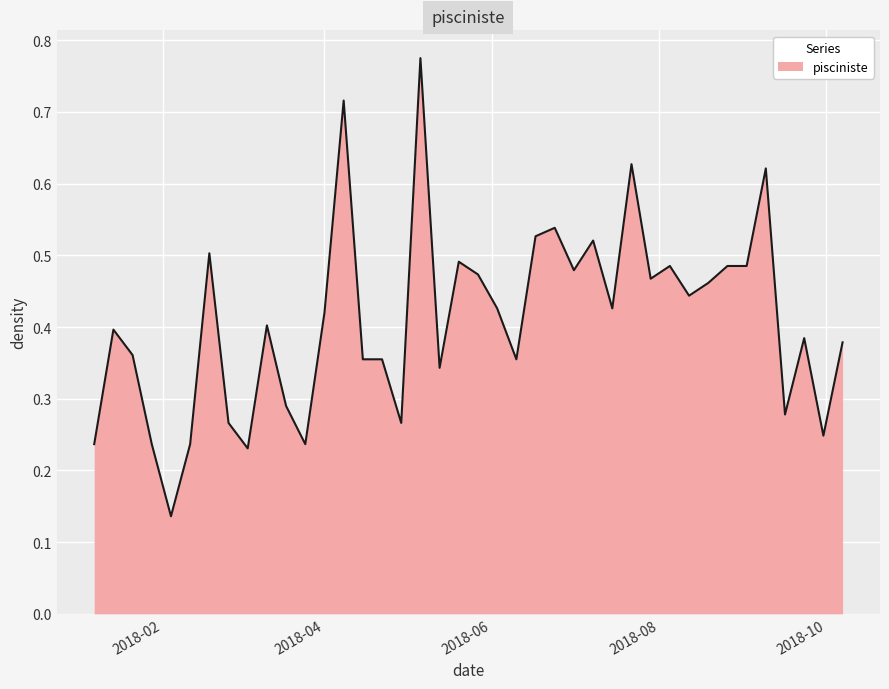

At which category does the data reach its first local valley?

2018-02-04